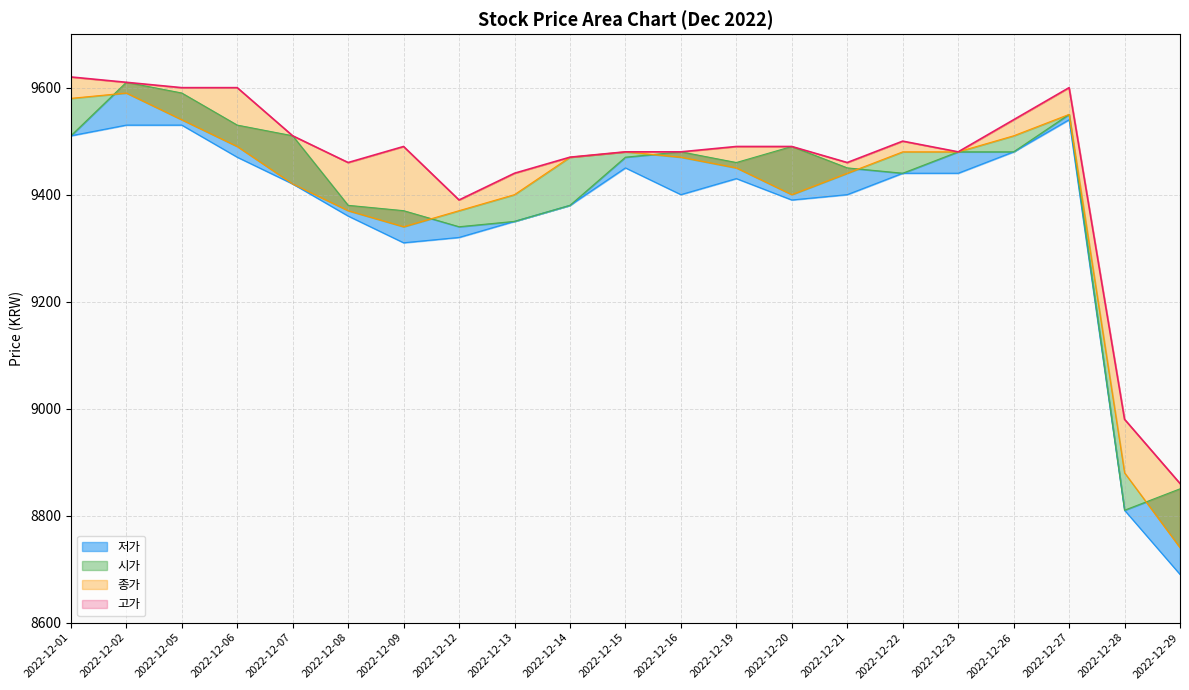

Between 2022-12-16 and 2022-12-08, which is larger?

2022-12-16